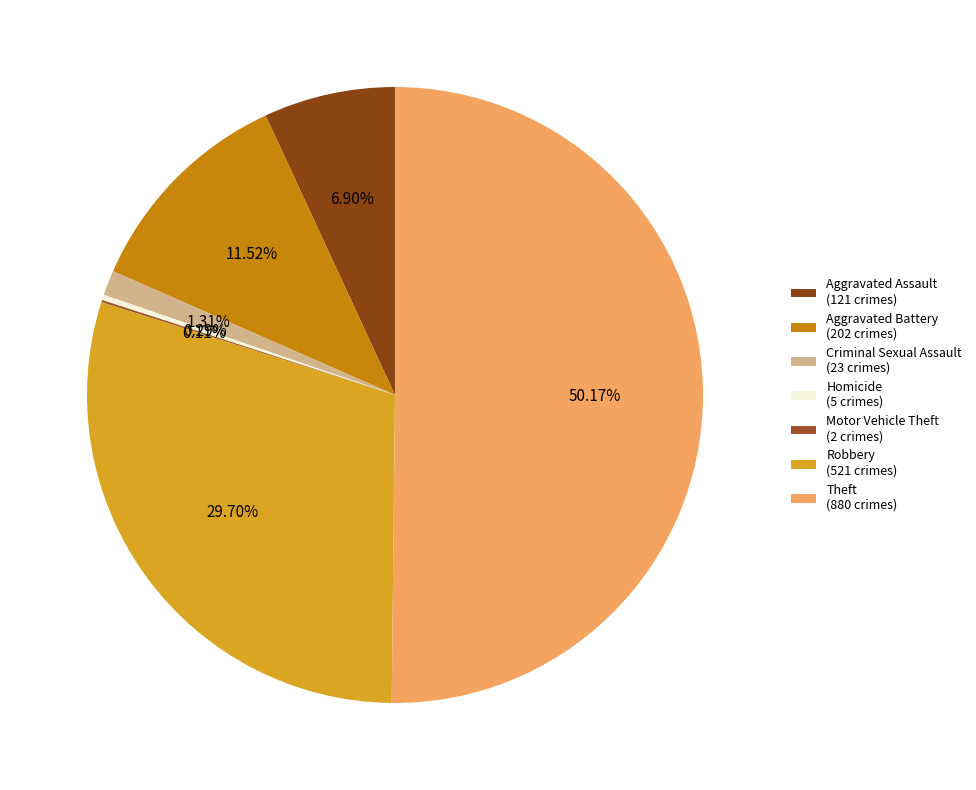

Is the sum of Criminal Sexual Assault and Robbery greater than half?

No